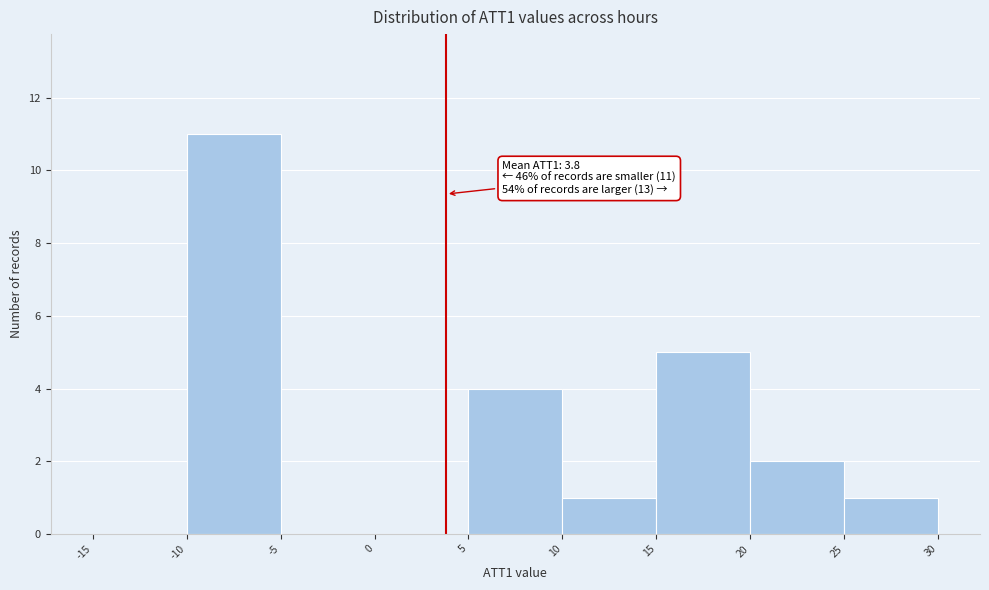

Over which range of the x-axis is the bar tallest?

-10 to -5